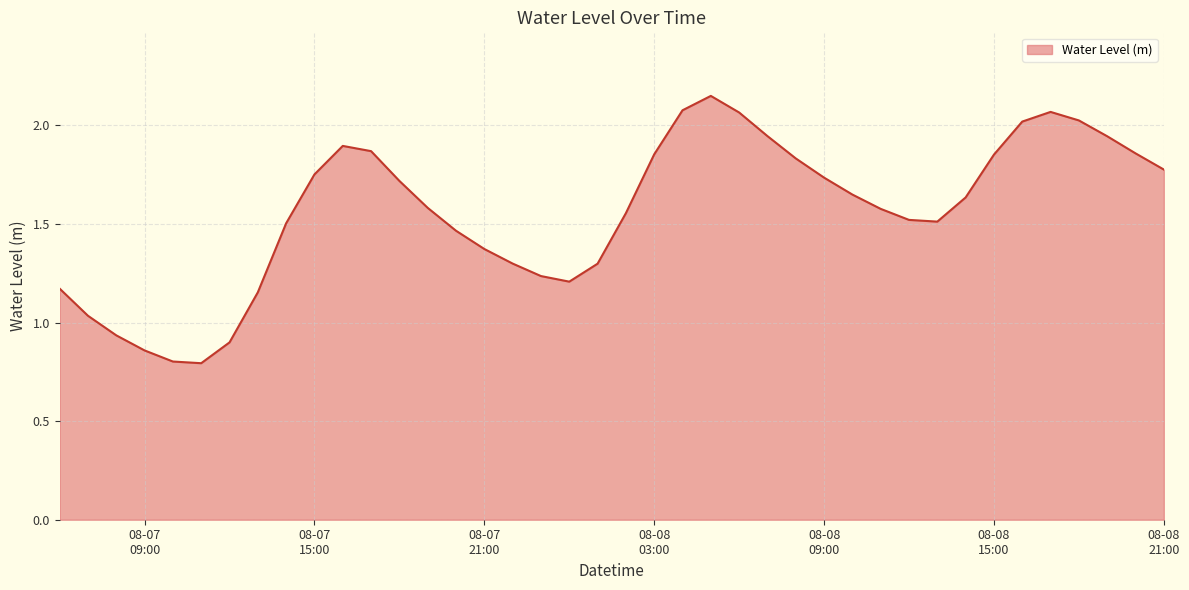

What is the difference between the maximum and minimum values?

1.4